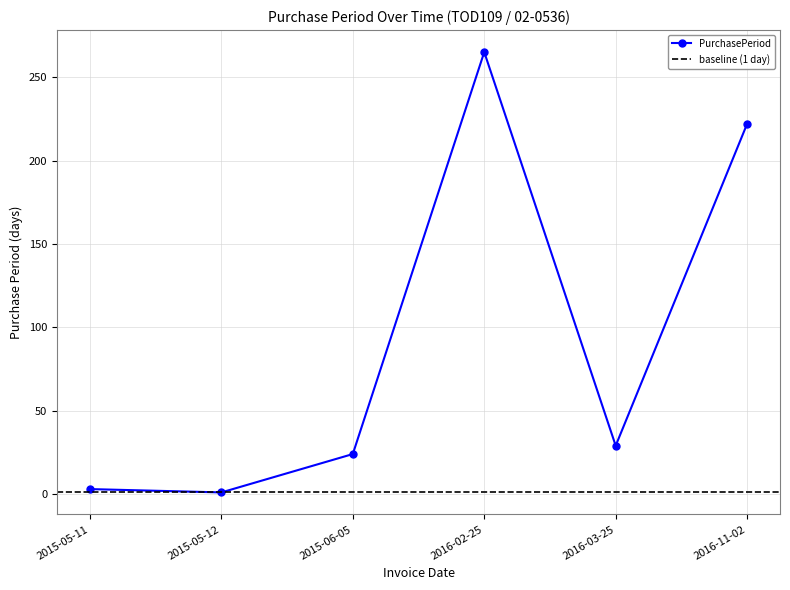

What is the maximum value shown in the chart?

265